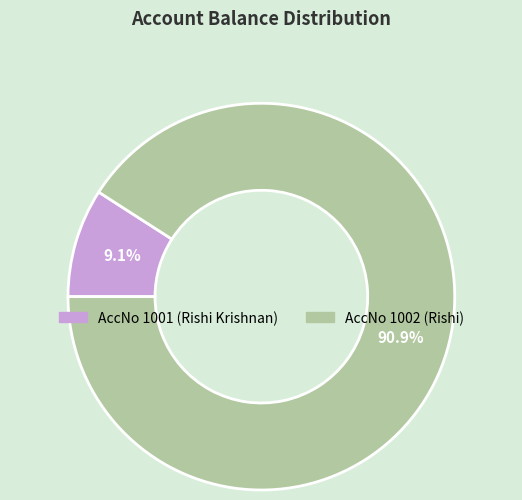

Does any single category account for the majority?

Yes